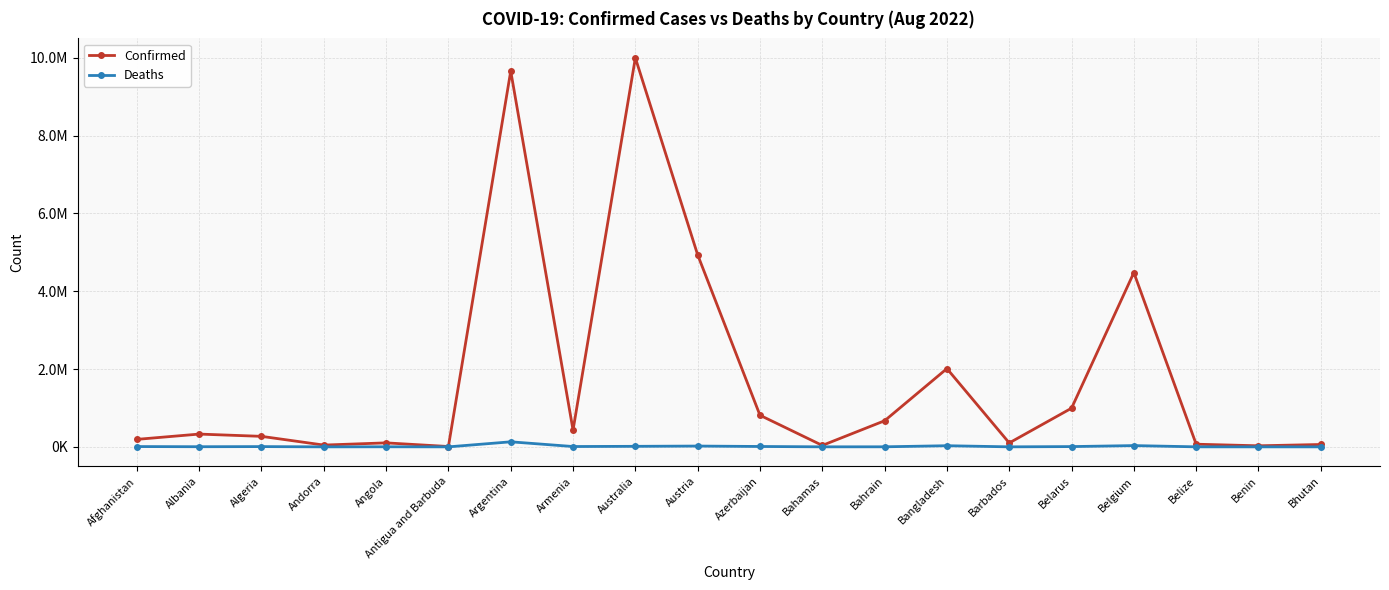

Which category has the lowest value across all series?

Bhutan